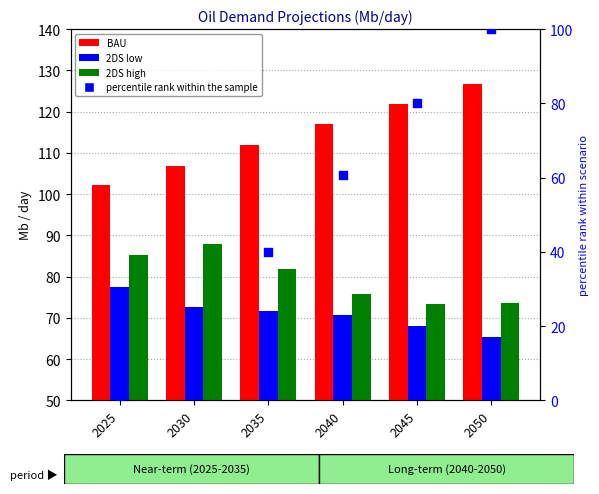

Which series has the largest total across all categories?

BAU